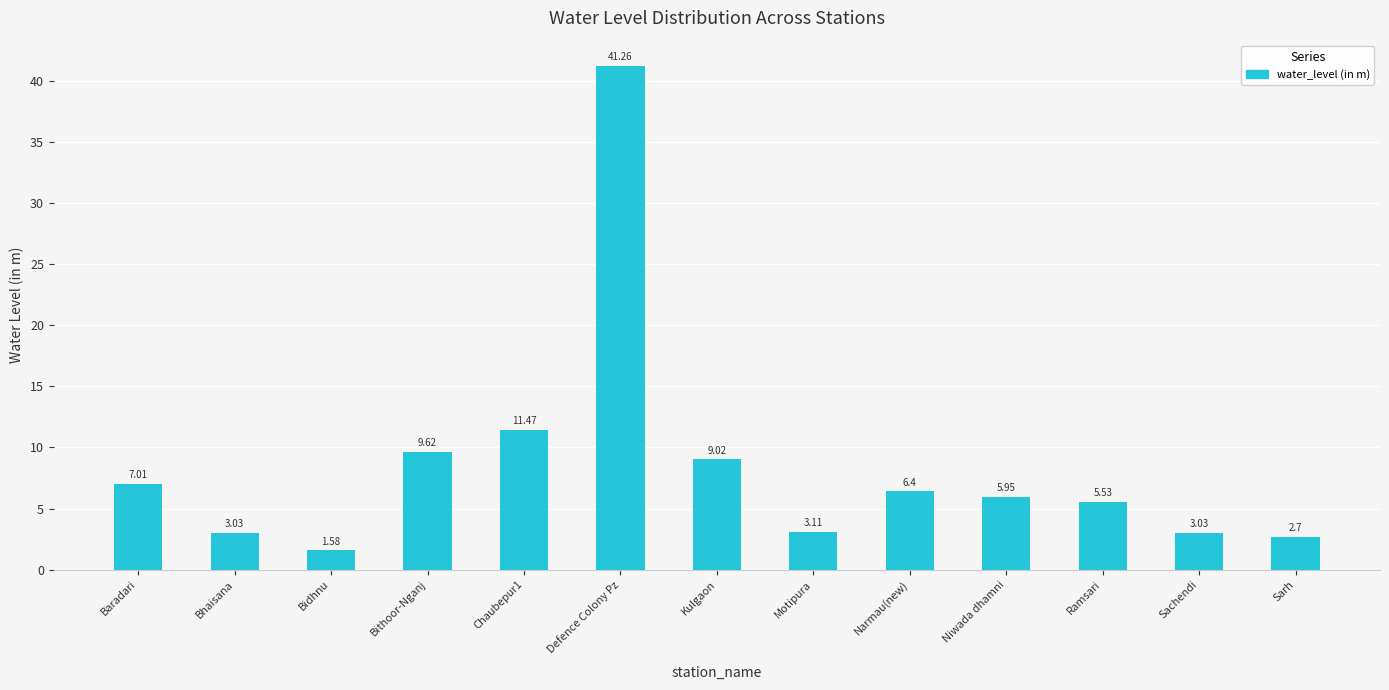

What is the sum of all values?

109.7